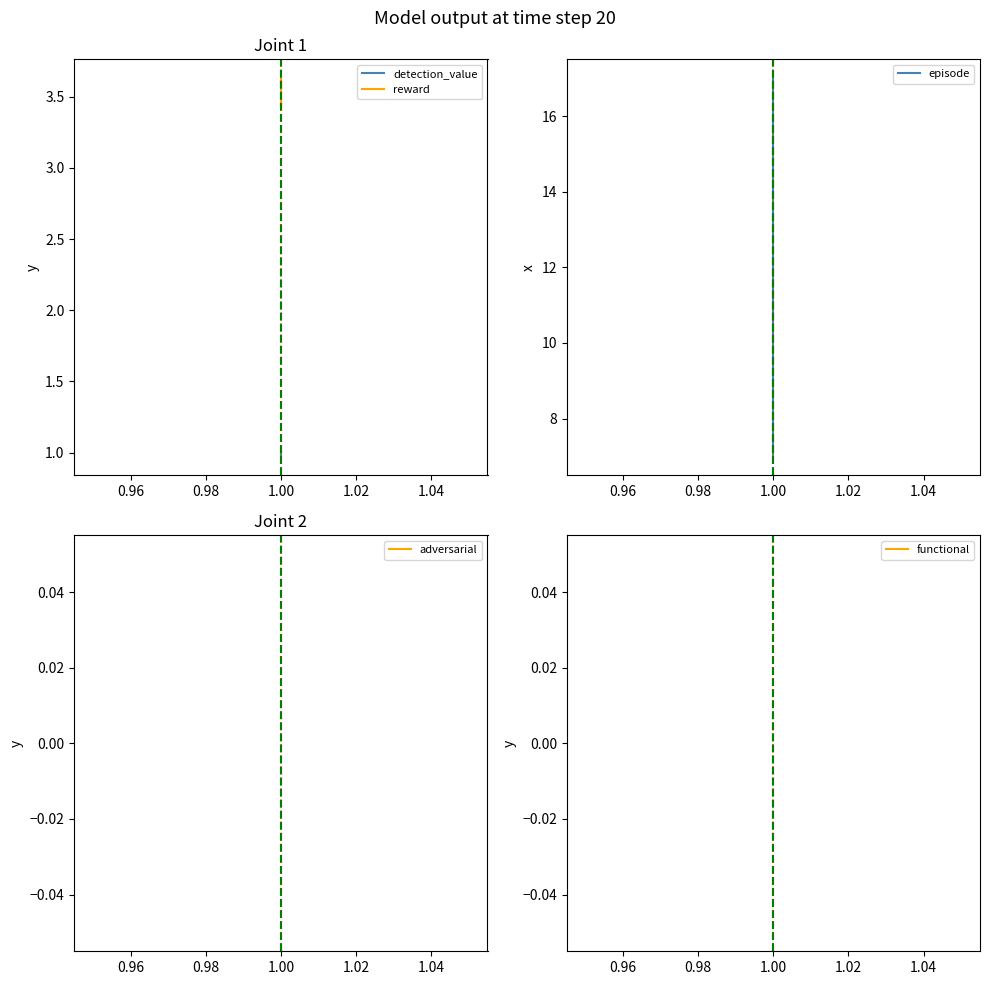

Between 0.94 and 0.96, which is larger?

0.94